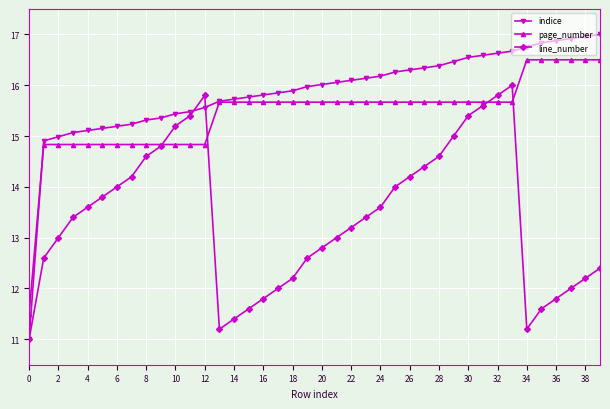

List the series in order of their peak value, highest first.

indice, page_number, line_number